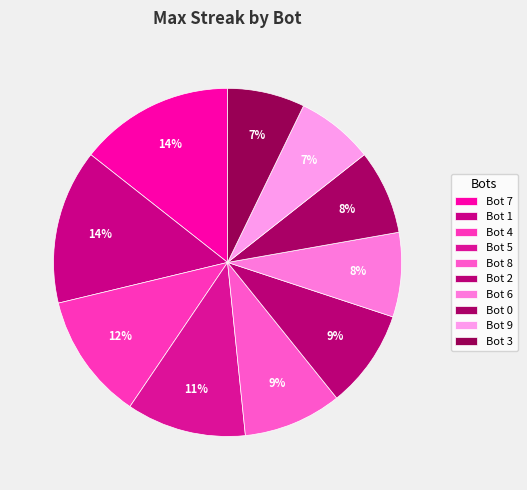

Is there a majority slice in this chart?

No